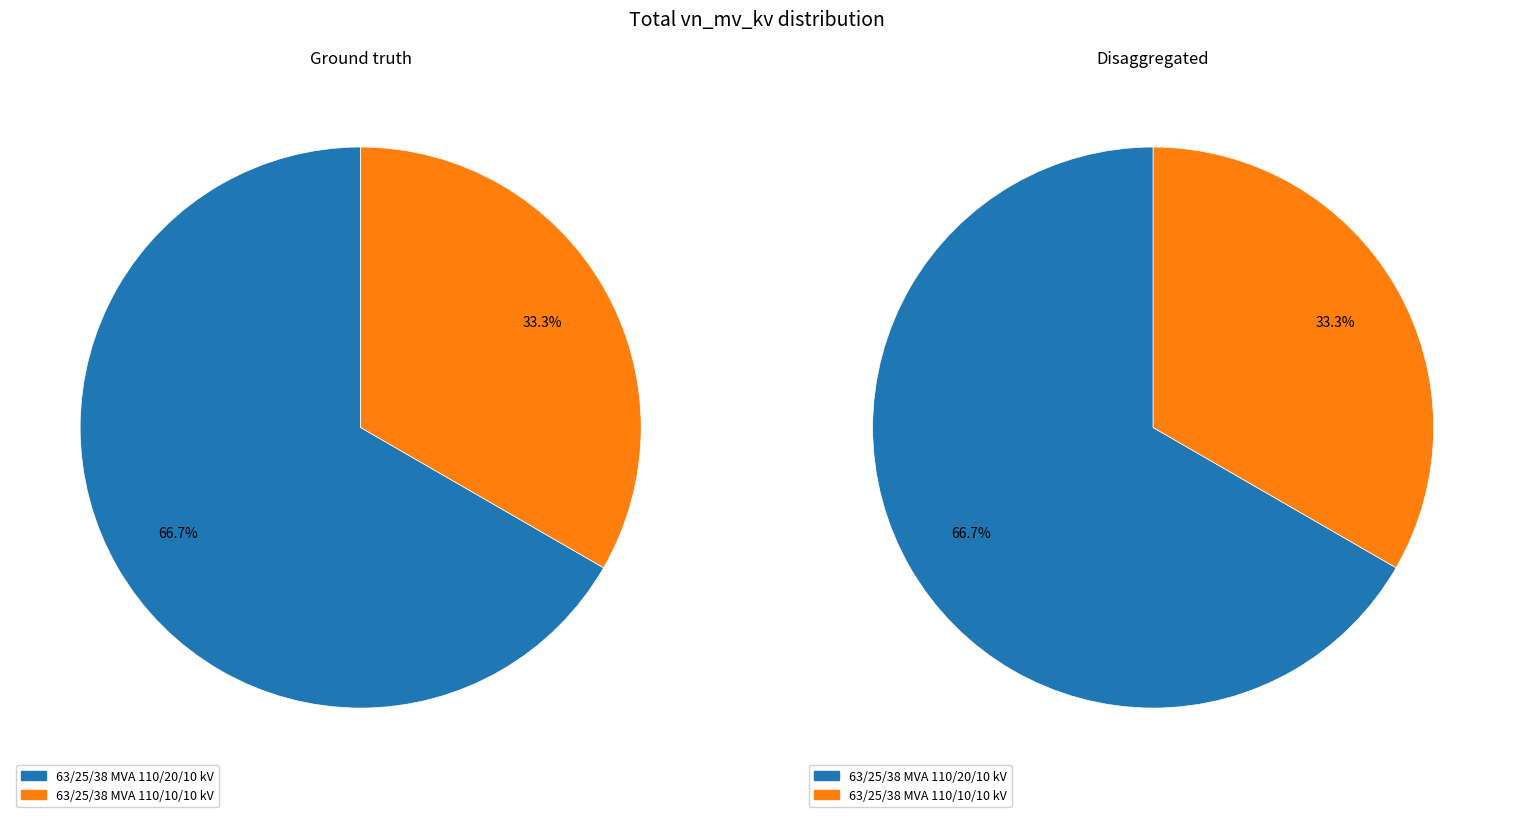

How many slices are in this pie chart?

2